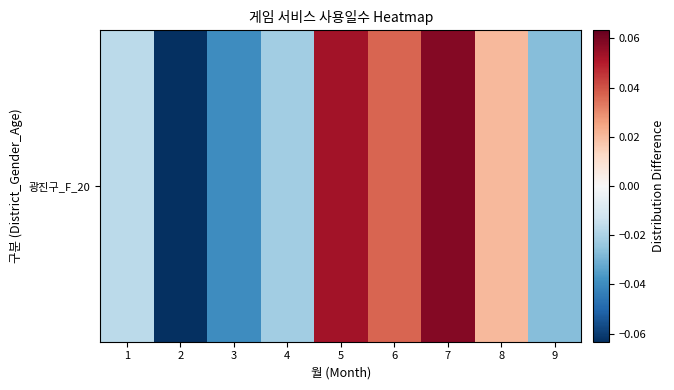

Which has a higher value, 9 or 8?

8